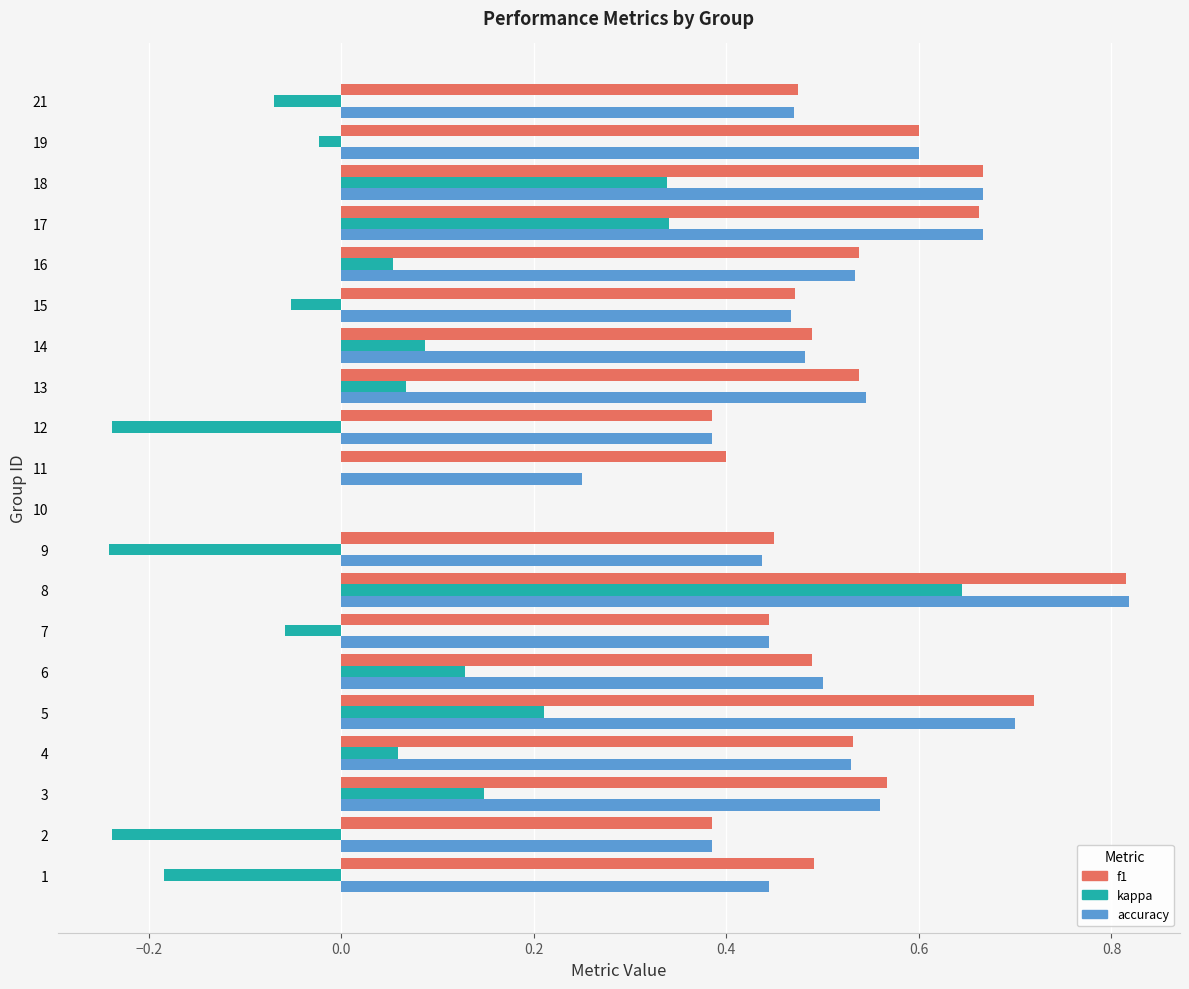

Which category has the highest value in the accuracy series?

8